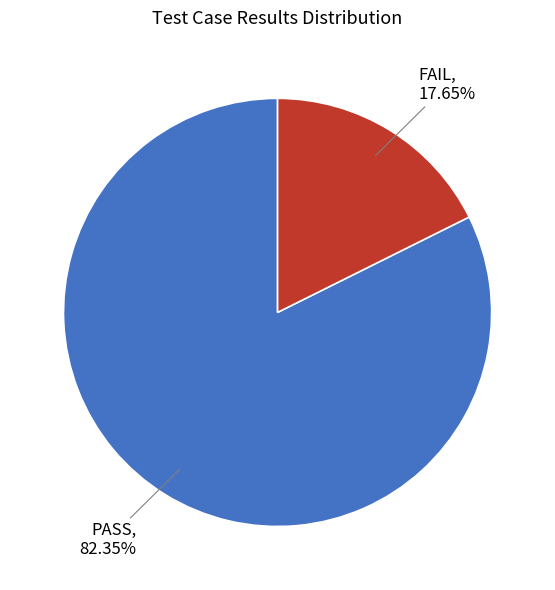

Is there any slice that represents more than half of the pie?

Yes